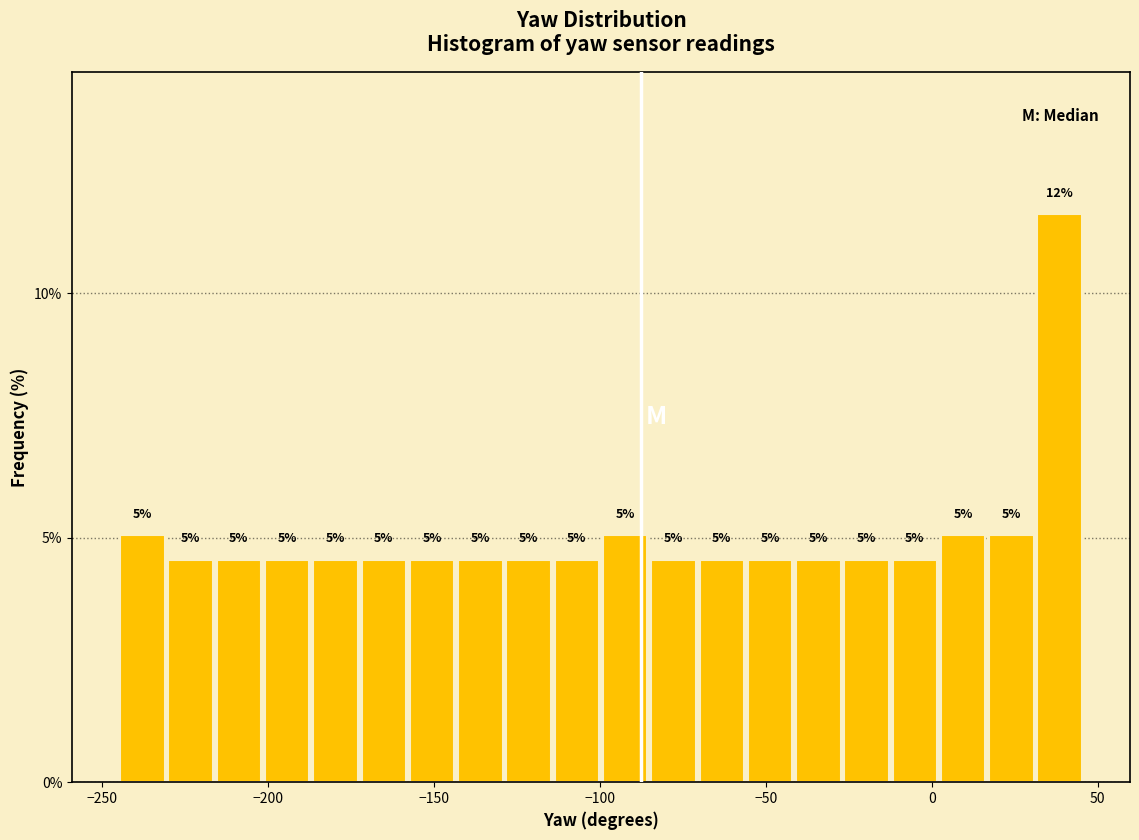

Read against the x-axis, roughly where is the centre of the tallest bar?

40